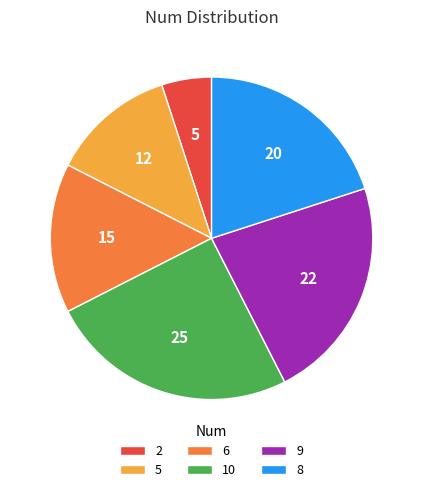

Does 10 represent more than half of the total?

No